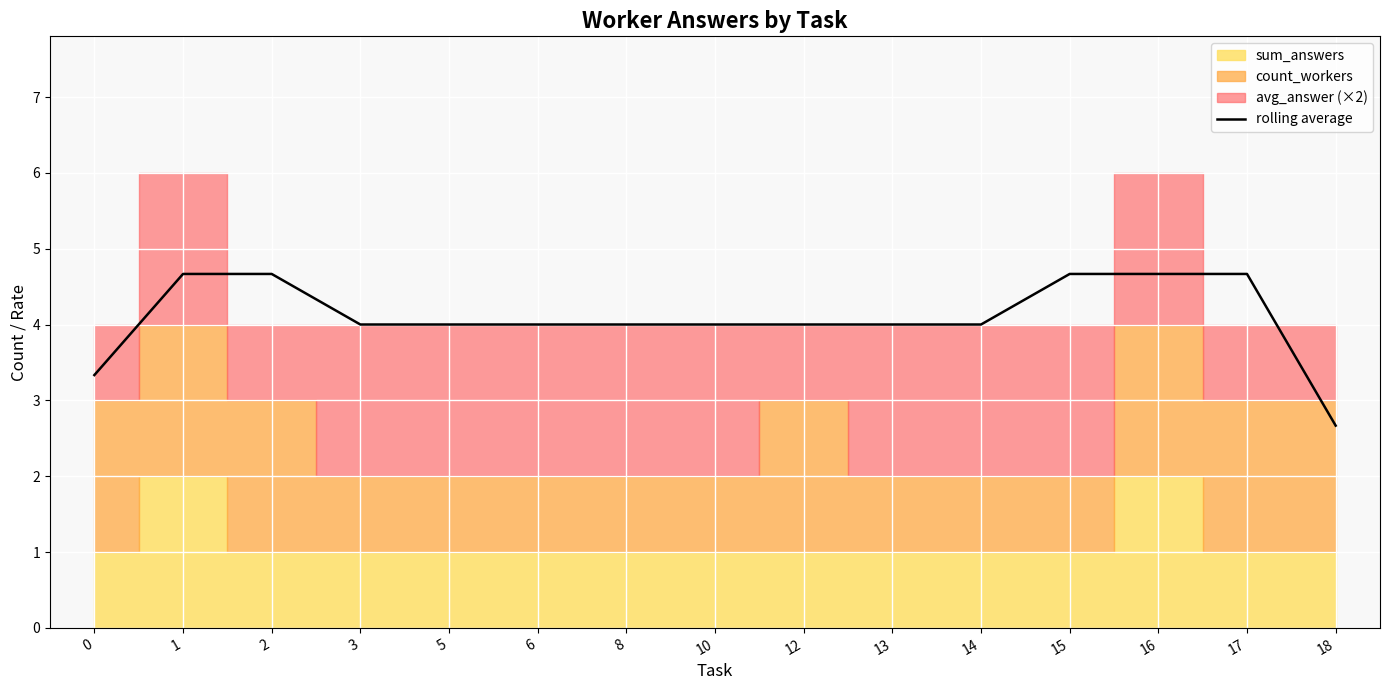

The value at 5 is 4.0. True or false?

True